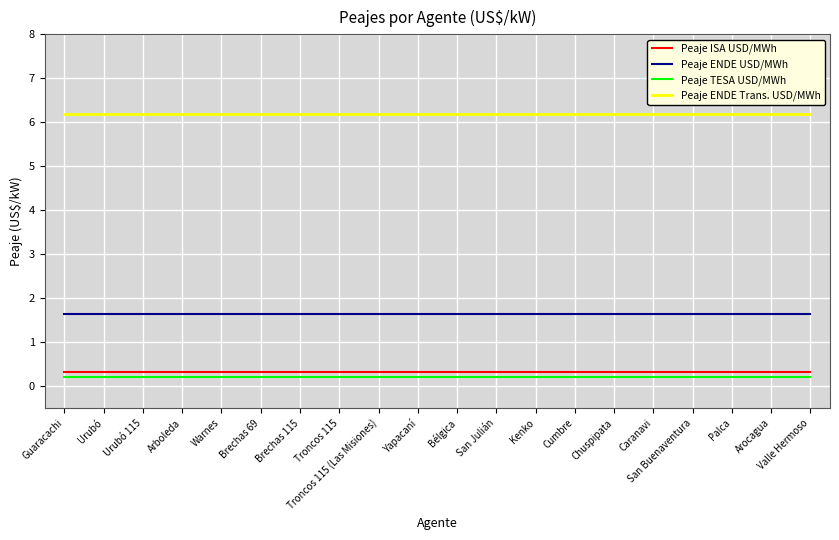

At how many categories does at least one series exceed 1?

20